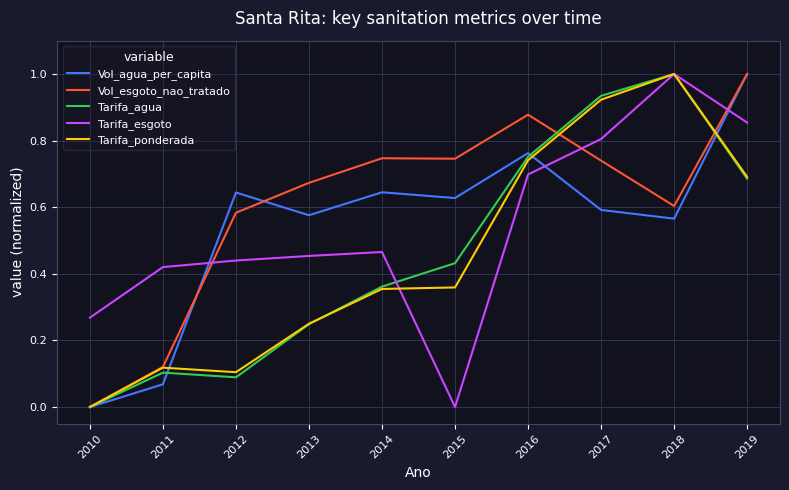

Between which two adjacent categories do Vol_esgoto_nao_tratado and Tarifa_esgoto first intersect?

2011 and 2012